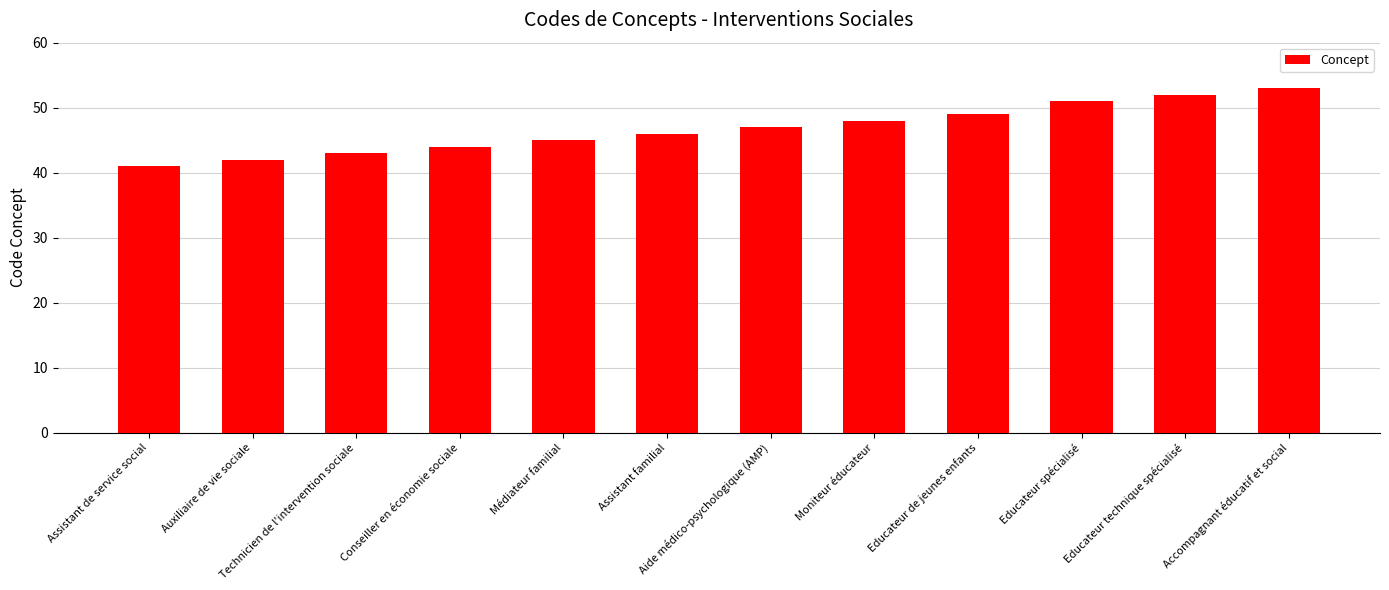

What is the sum of the values at Médiateur familial and Moniteur éducateur?

93